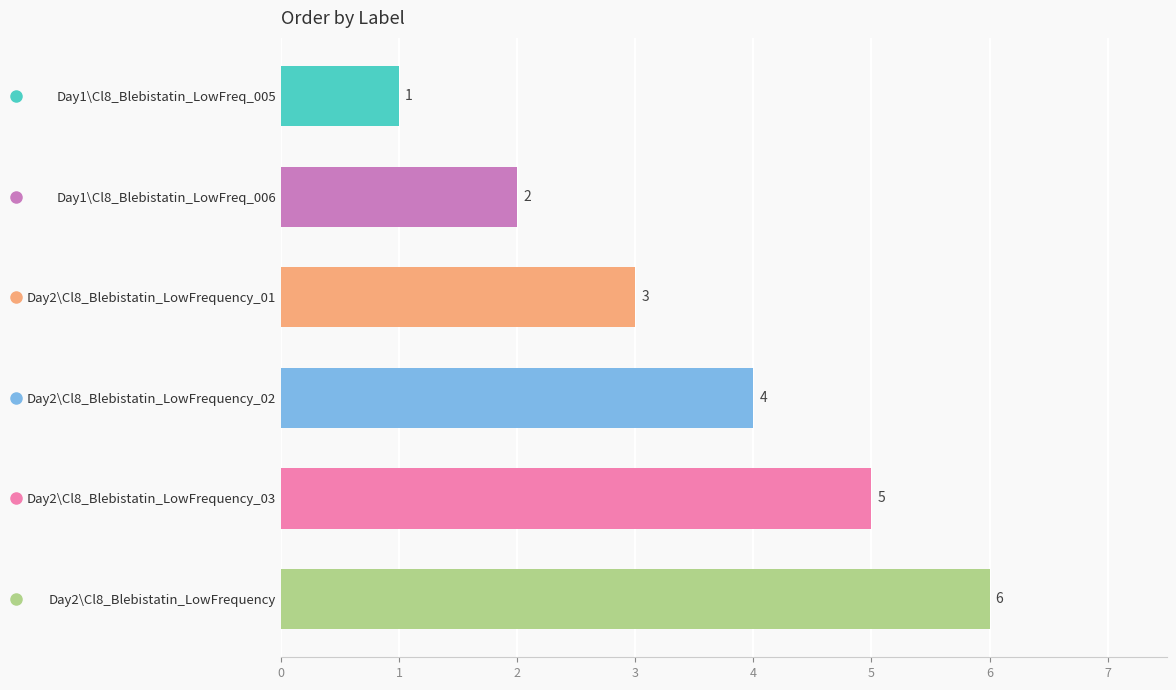

What is the average value?

4